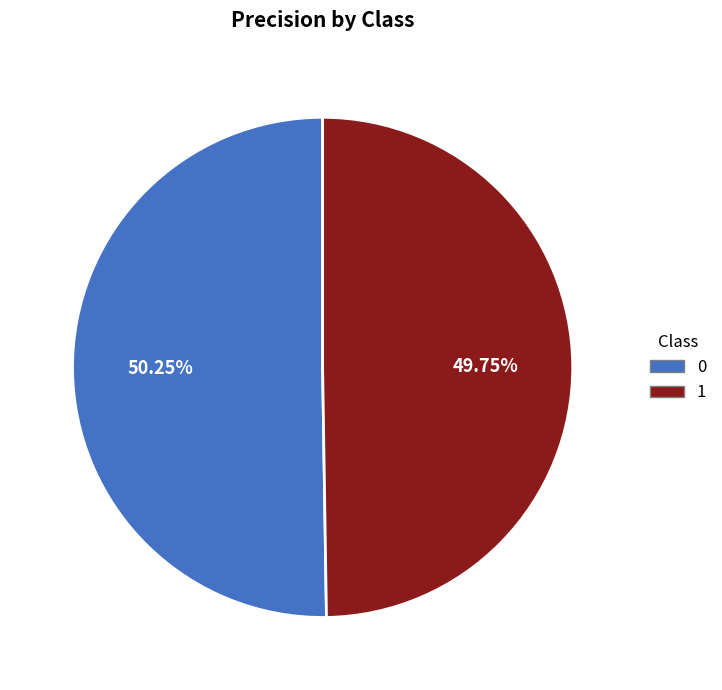

Does any single category account for the majority?

Yes